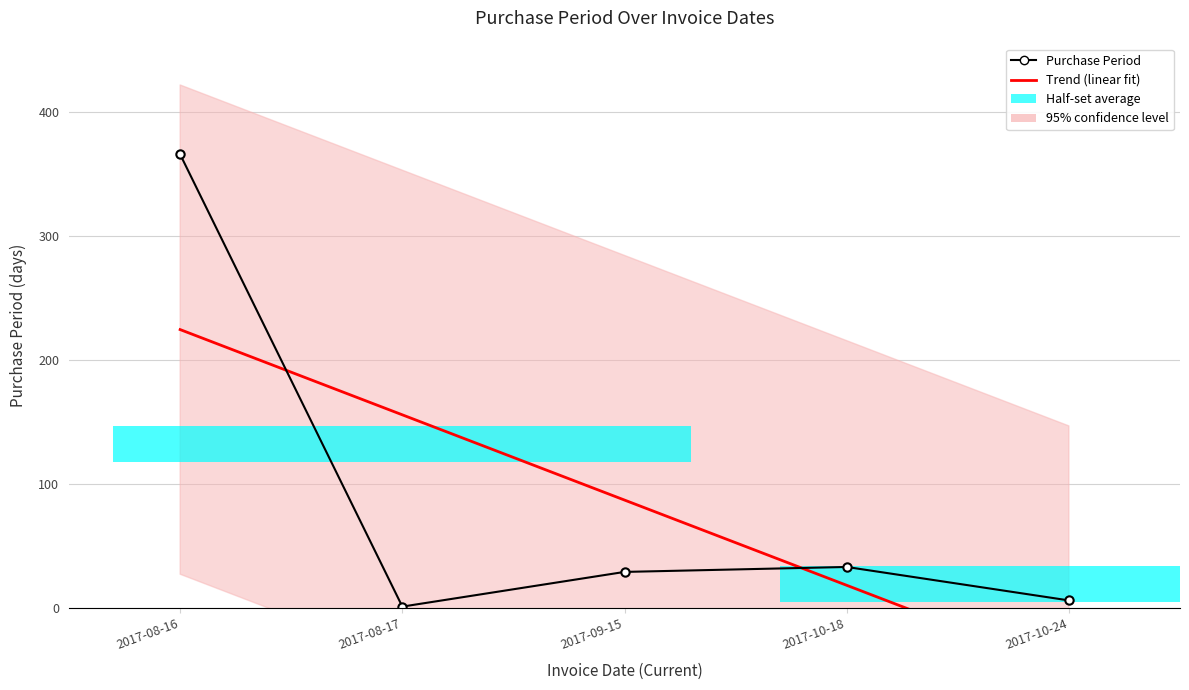

True or false: Trend (linear fit) has more than 2 points higher than both neighbors.

False